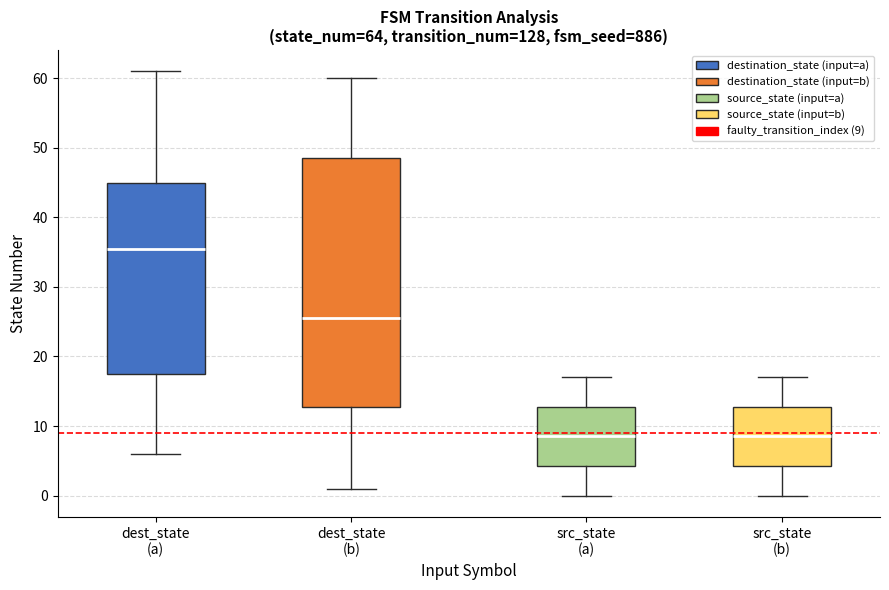

Comparing the boxes themselves (not the whiskers), which one is the tallest?

dest_state (b)